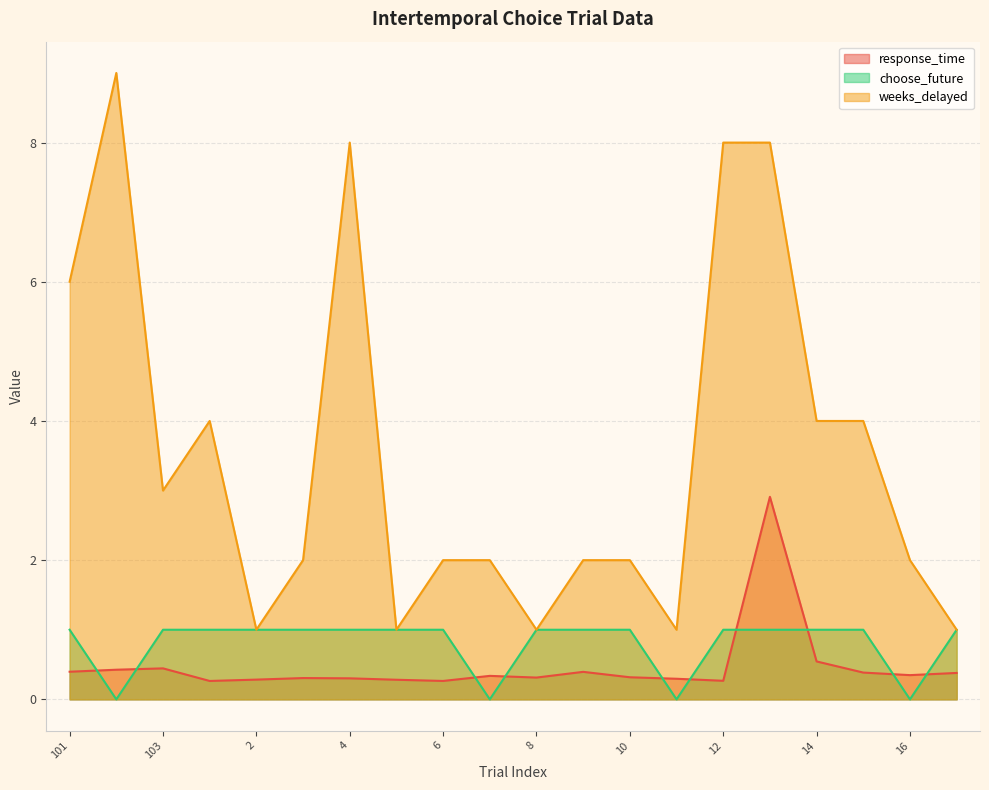

How many lines are shown in the chart?

3